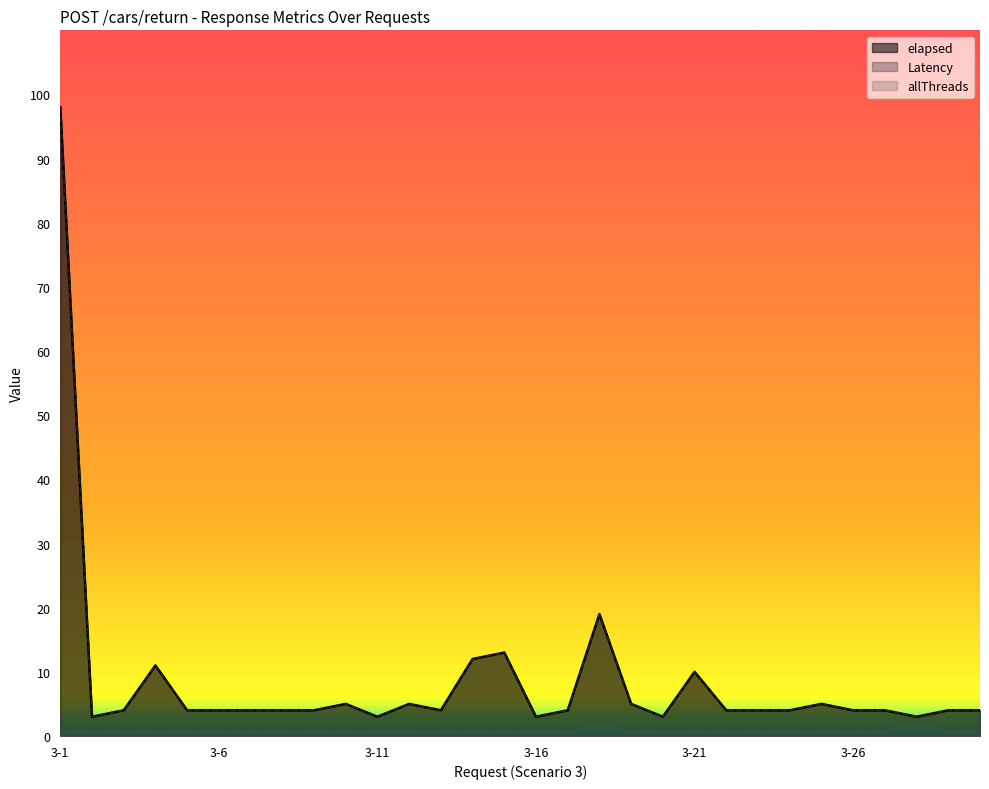

Does the chart have visible grid lines?

No